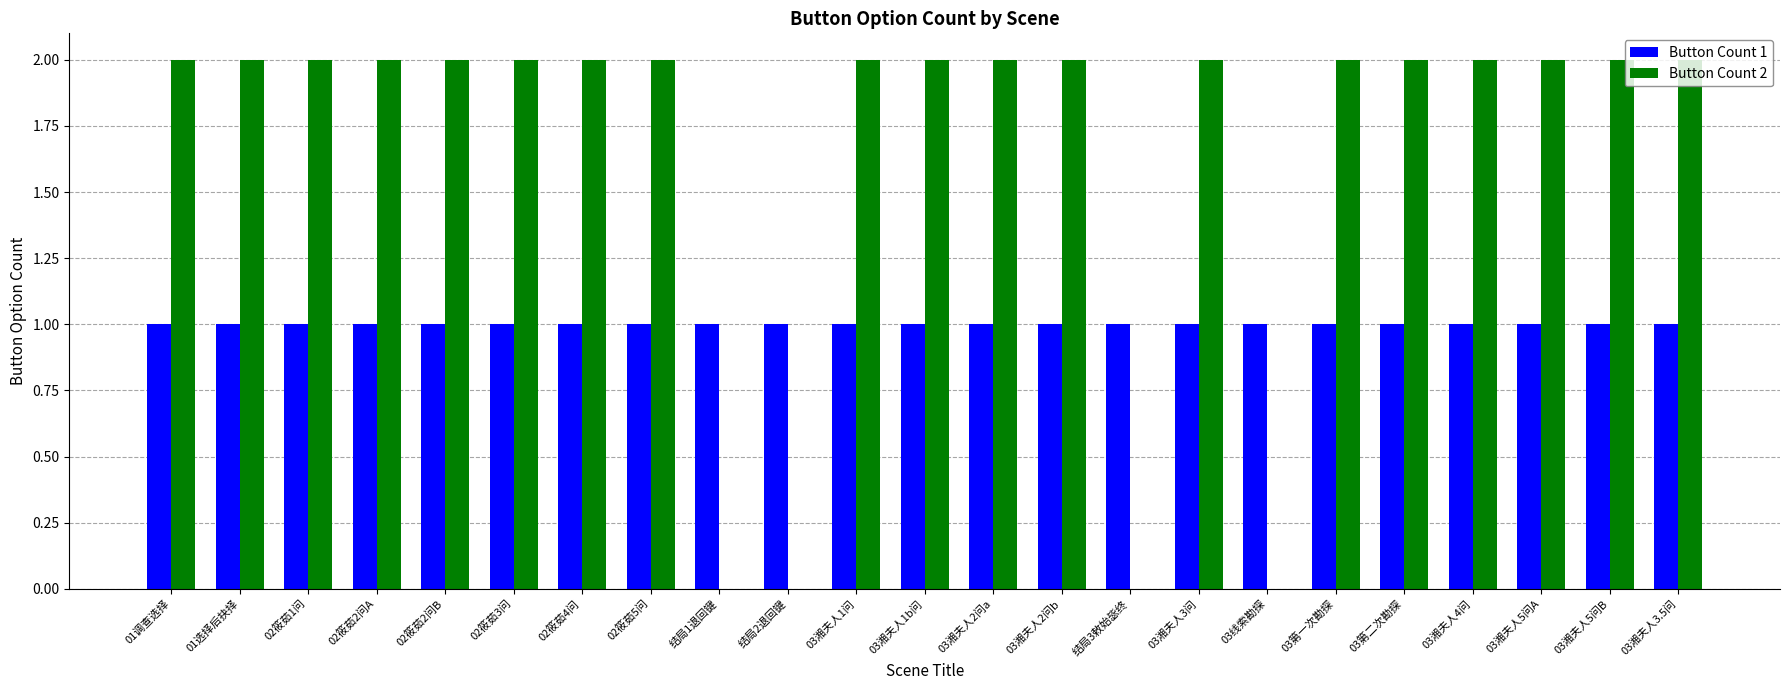

Is it true that Button Count 2 equals 1 at 03线索勘探?

False